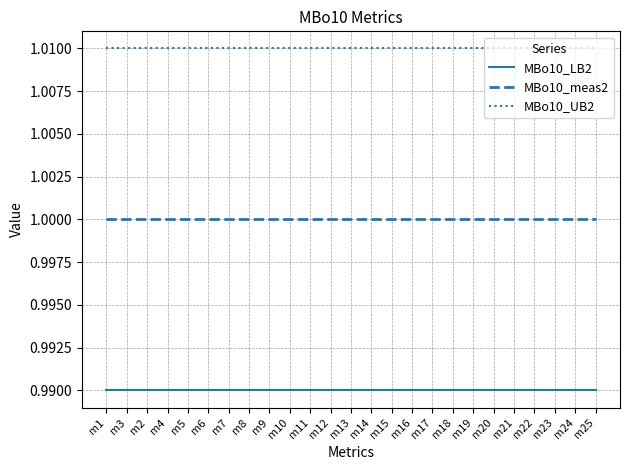

At how many categories does at least one series exceed 0?

25